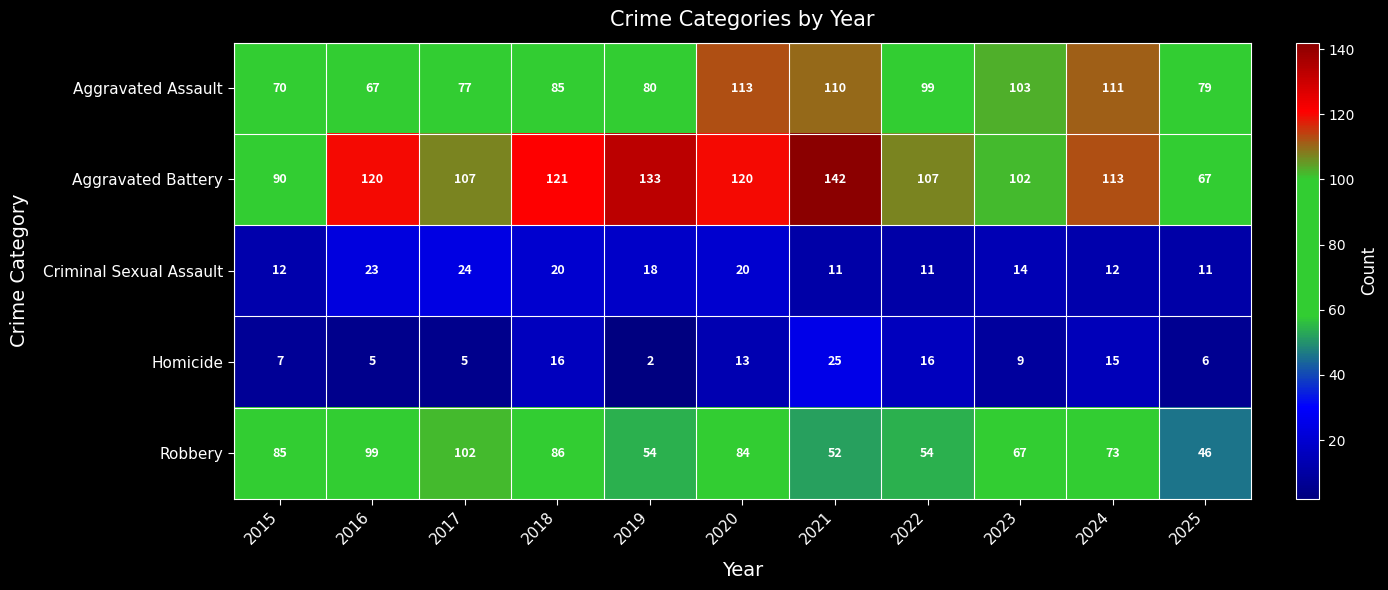

Count the number of data series in this chart.

5